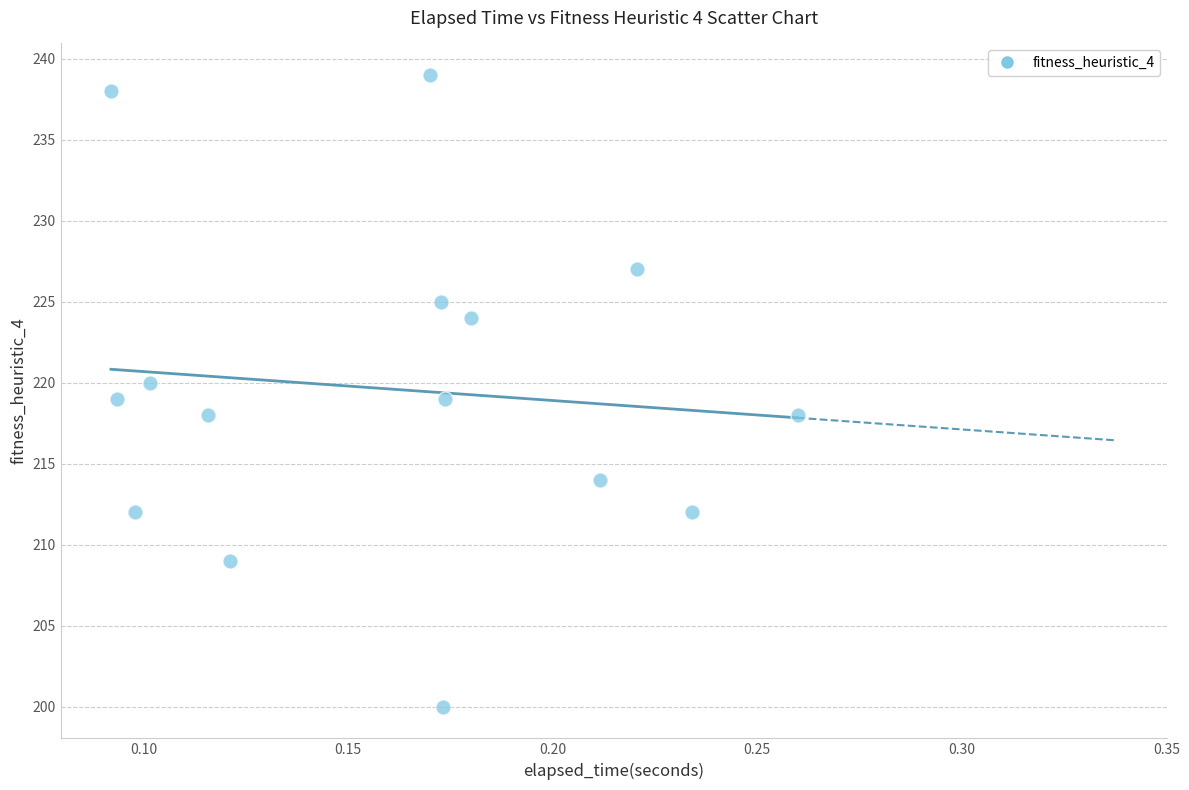

What is the range of Y values (max minus min)?

39